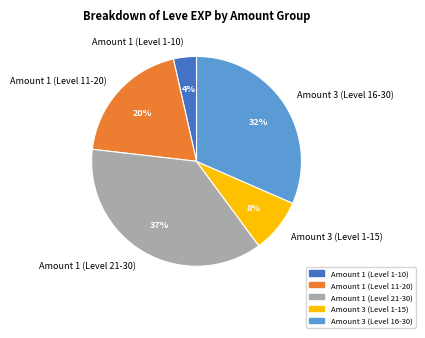

Is there a majority slice in this chart?

No